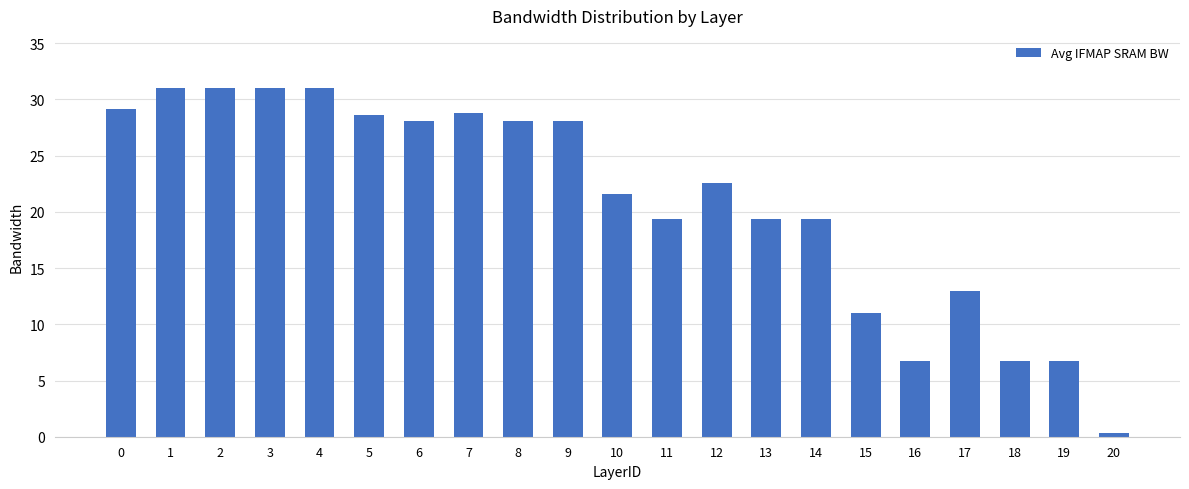

What is the difference between the maximum and minimum values?

30.7